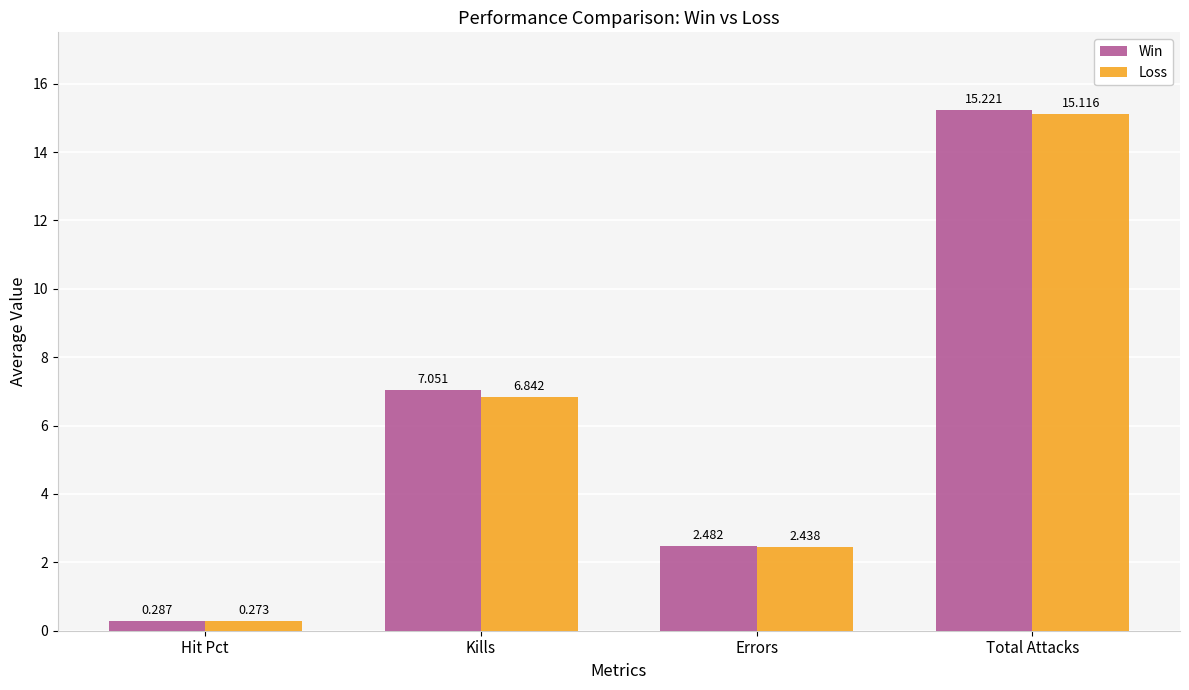

At how many categories does at least one series exceed 0?

4